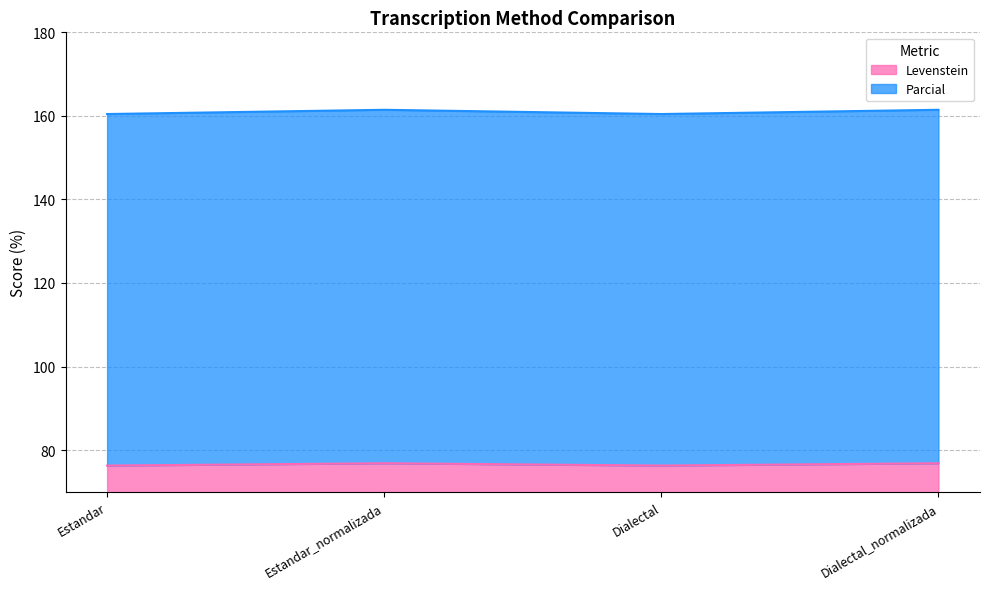

What is the total value across all series at Dialectal_normalizada?

161.5